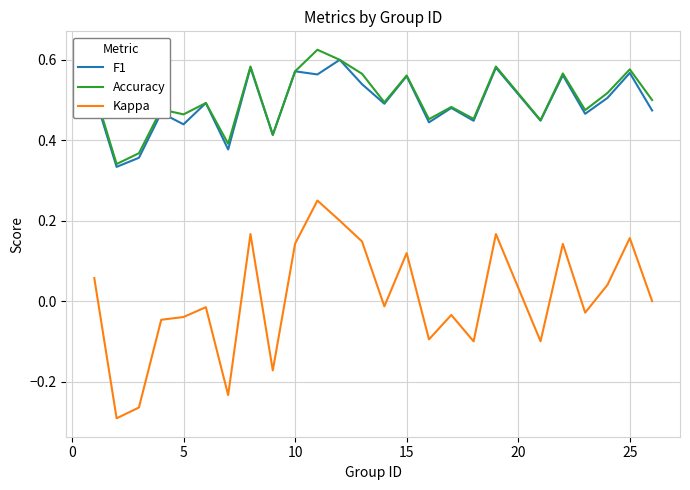

True or false: Accuracy and Kappa intersect in this chart.

False